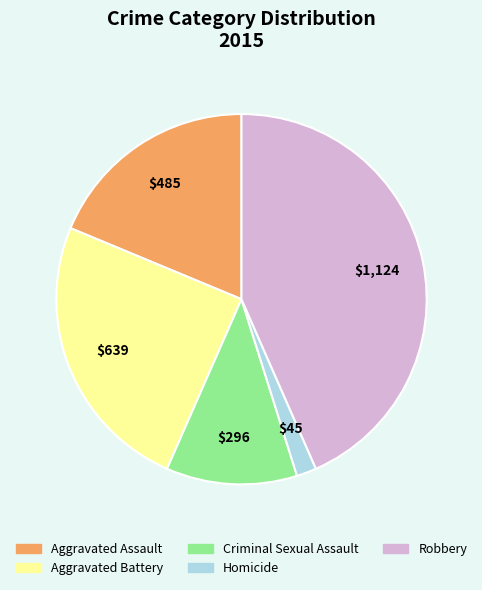

Count the number of slices in the pie.

5